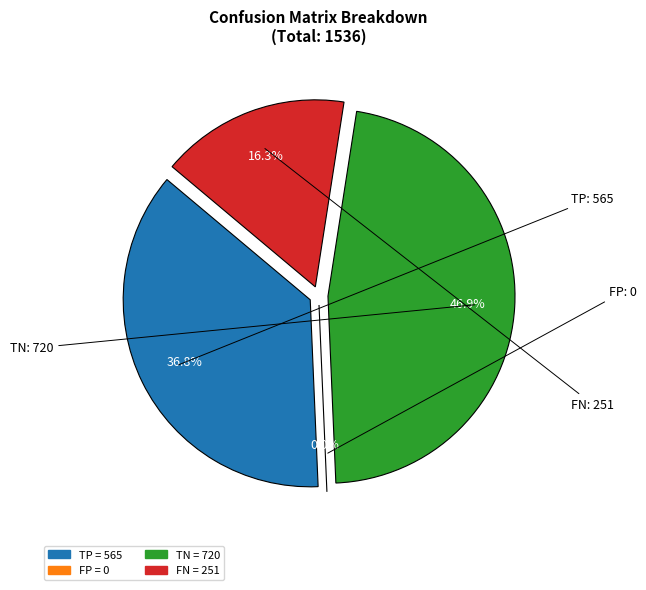

To the nearest percent, what is the combined percentage of TP and FN?

53%